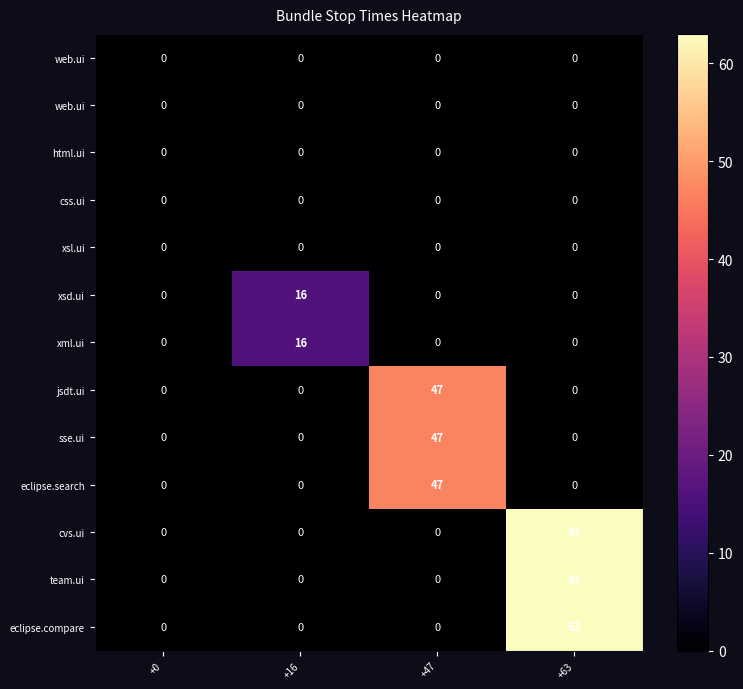

What is the spread (max minus min) of values at +63?

63